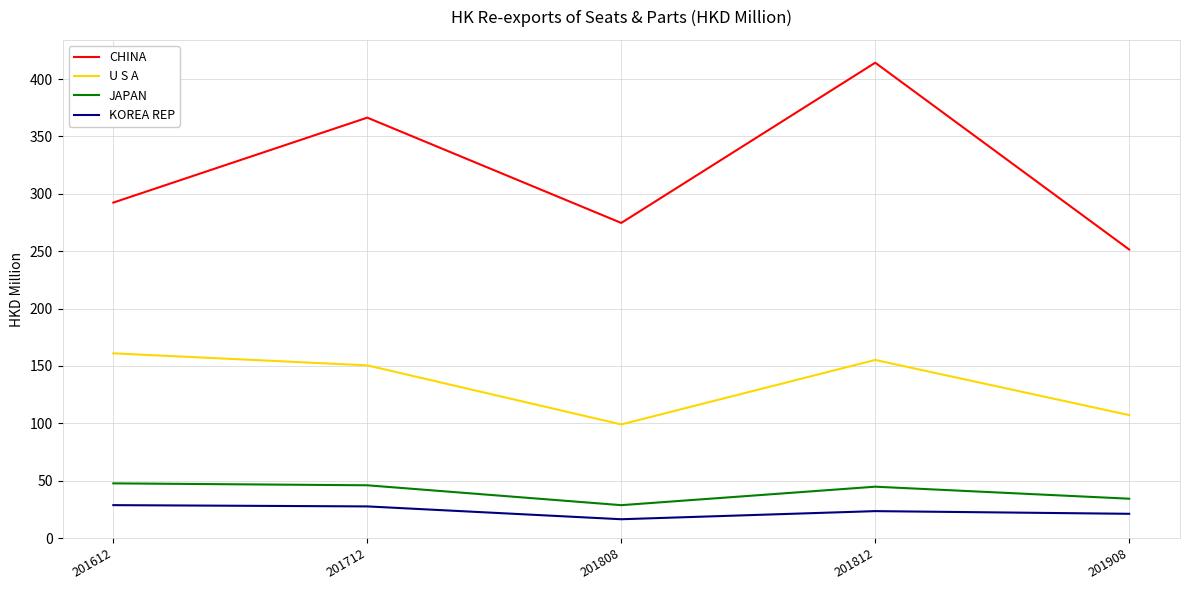

Which series changed the most between 201612 and 201812?

CHINA